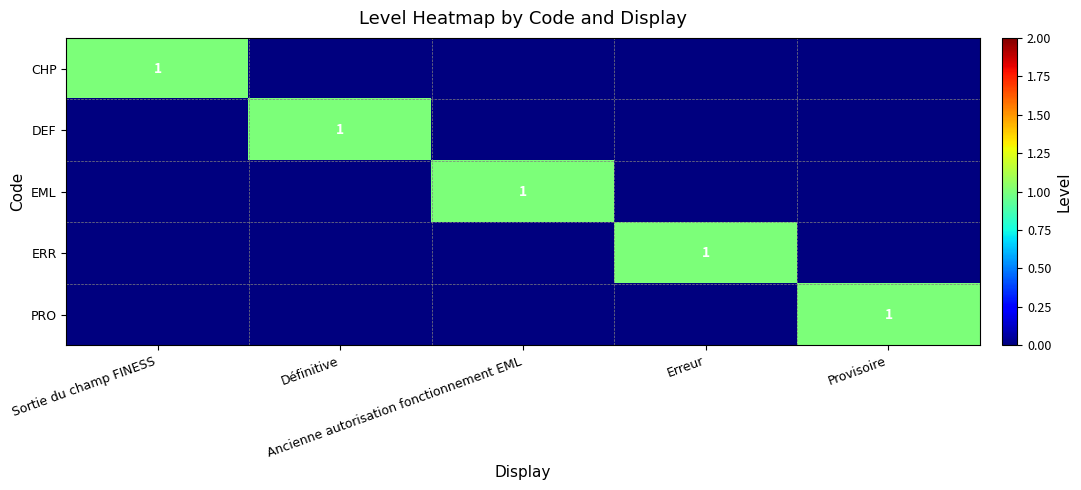

What is the difference between the maximum and minimum values in the PRO series?

1